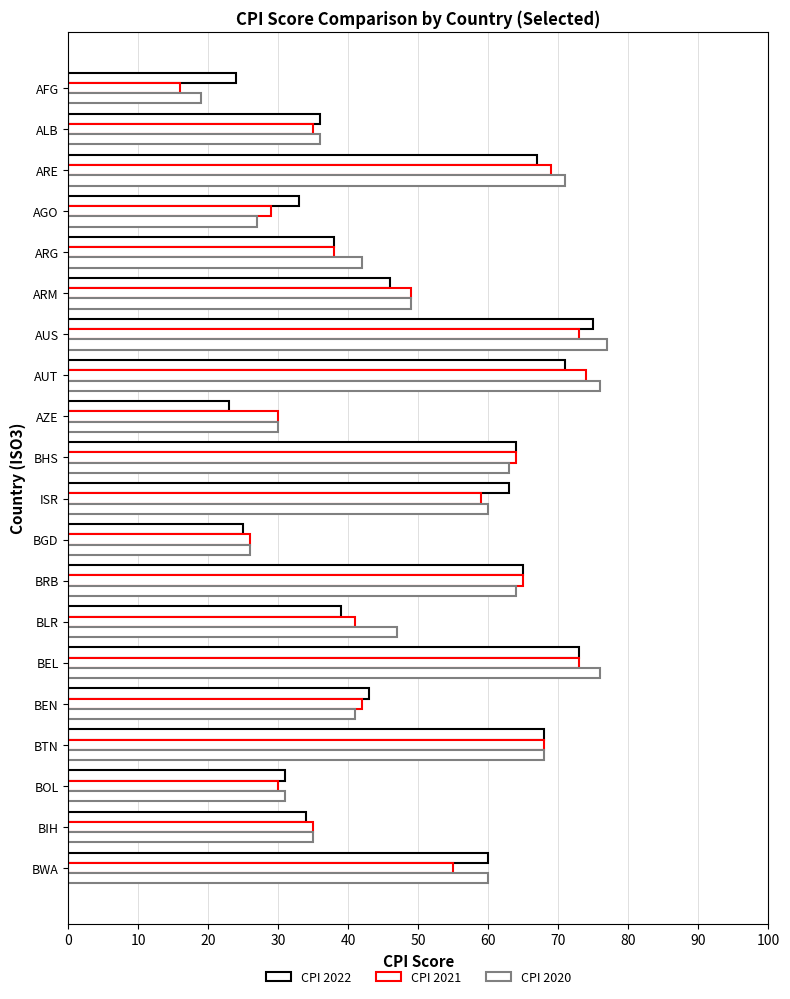

Count the number of data series in this chart.

3